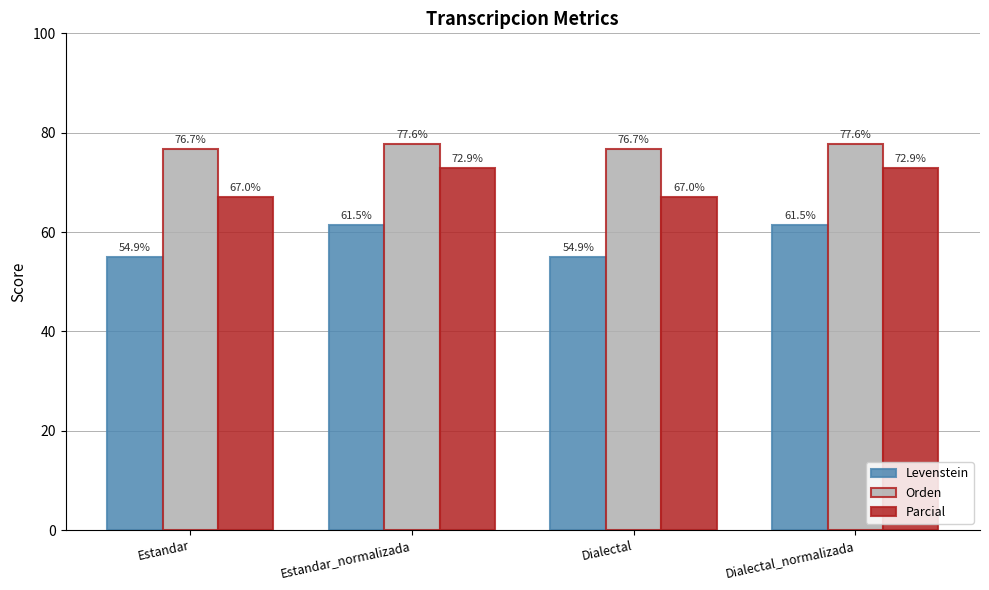

True or false: Parcial has a value of 67.0 at Estandar.

True